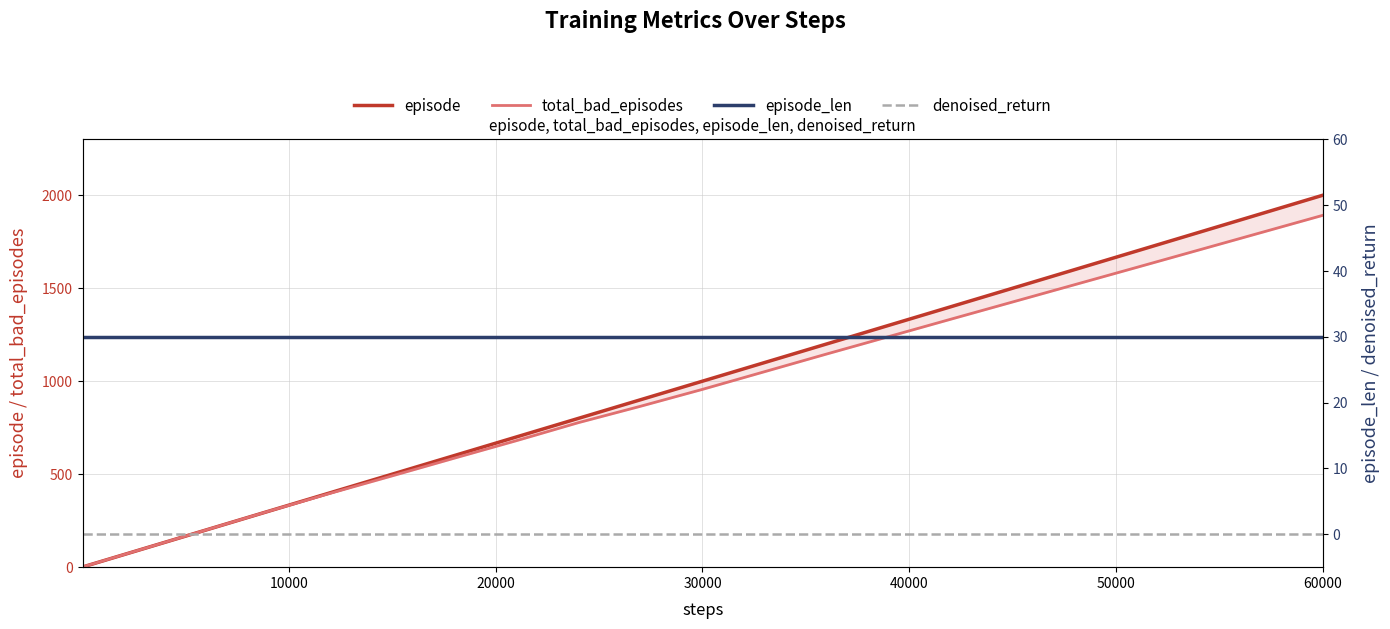

Which series has the largest range (max minus min)?

episode